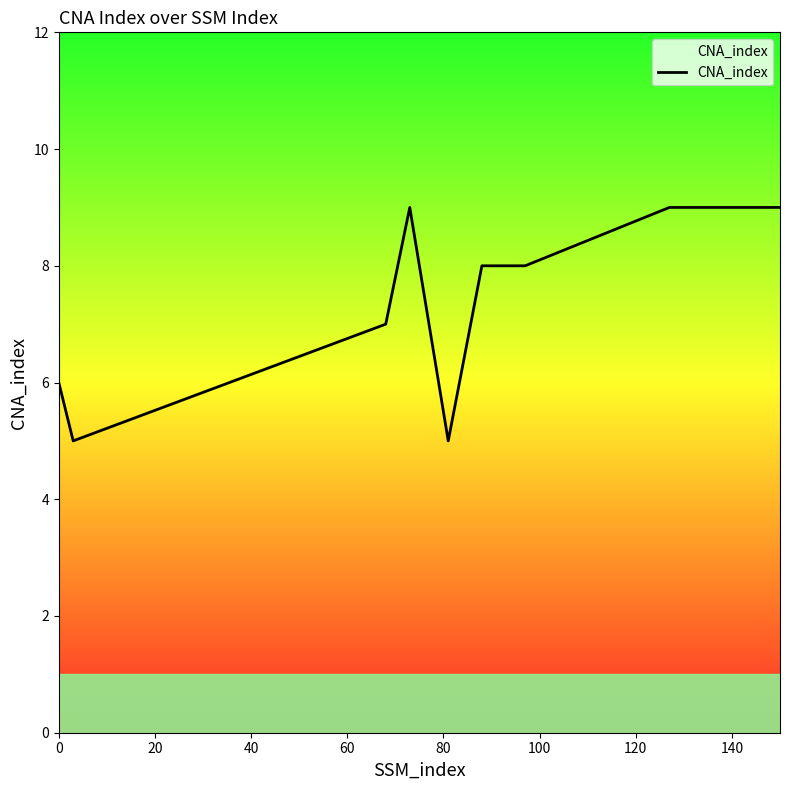

What is the smallest value displayed?

5